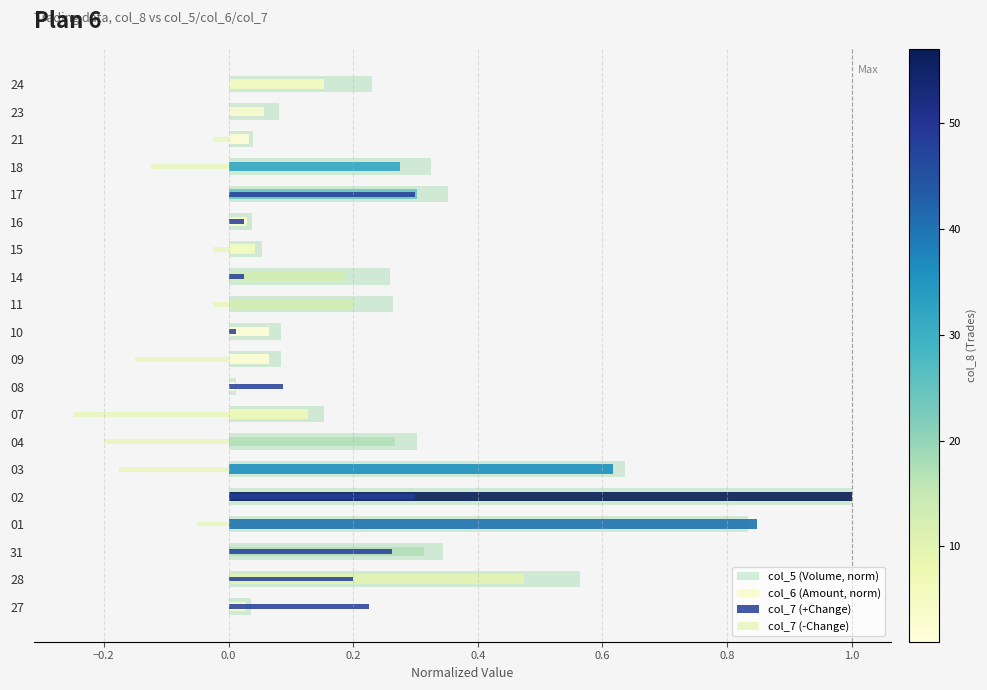

Are the bars horizontal?

Yes